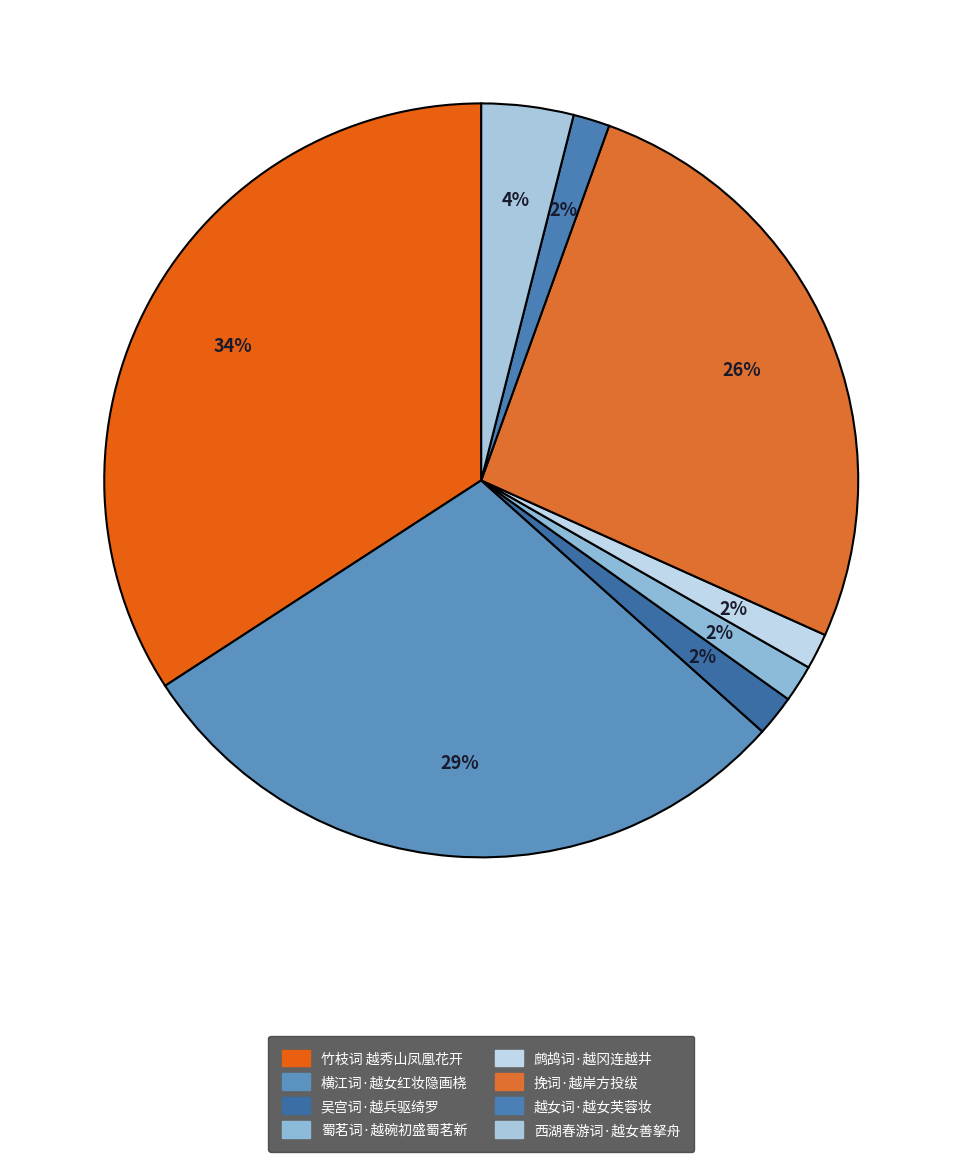

The 越女词·越女芙蓉妆 slice represents 1% of the pie. True or false?

False